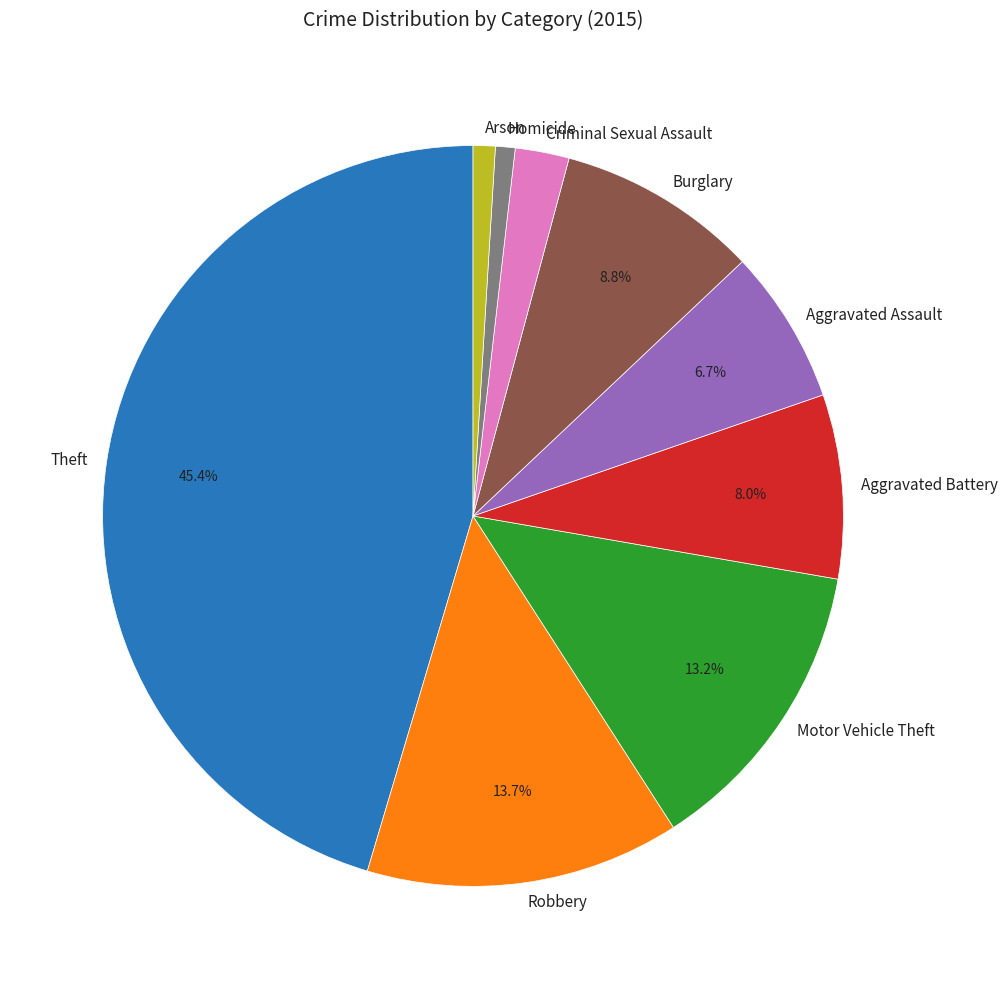

Is it true that Criminal Sexual Assault is 2% of the pie?

True